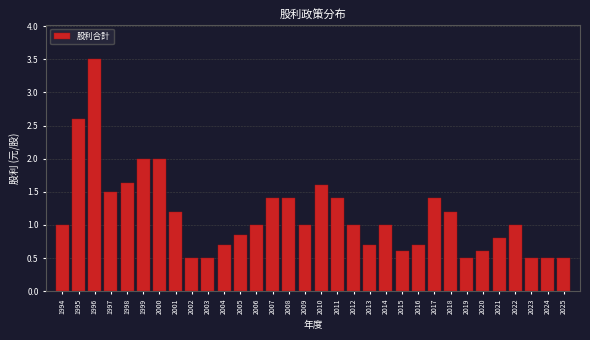

What is the value of the 24th bar from the left?

1.4